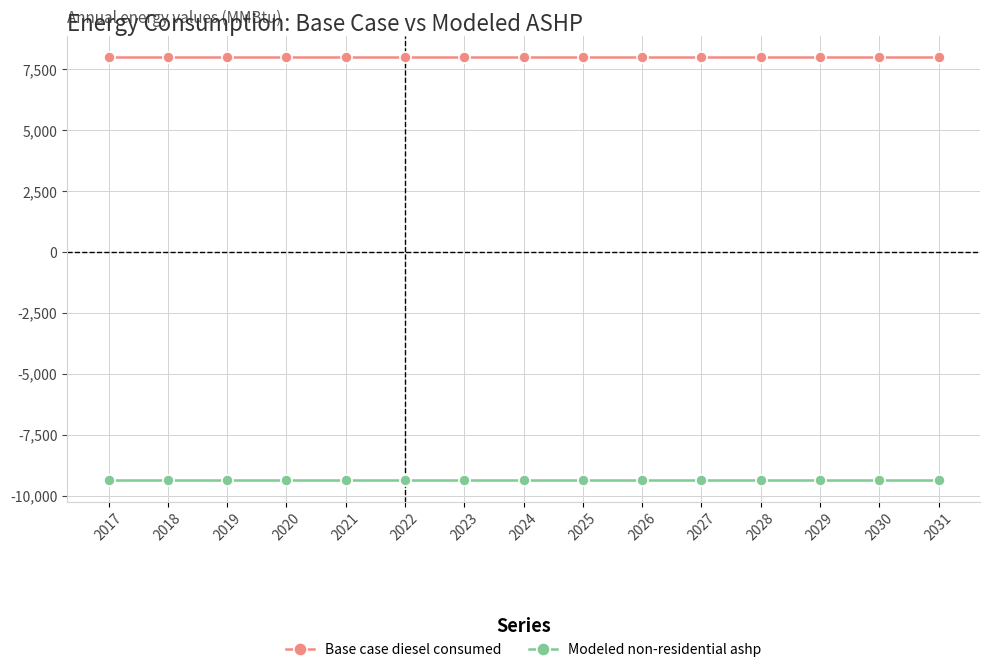

What is the value of the Base case diesel consumed point at the 14th from the left?

7984.6